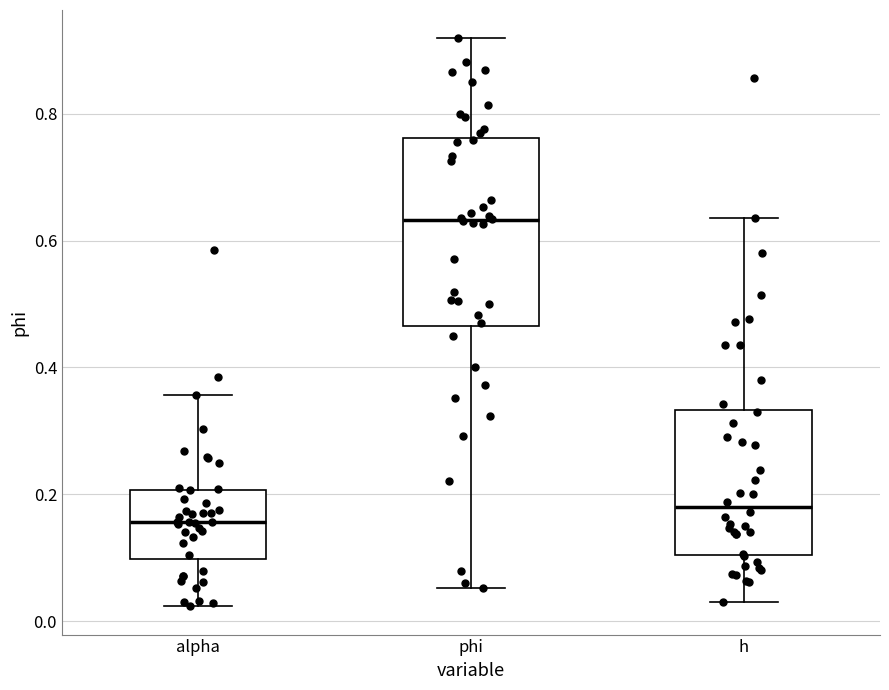

Where does the lower whisker of the box for h end on the y-axis? The values are not printed on the chart, so give them approximately, as read against the axis.

0.04